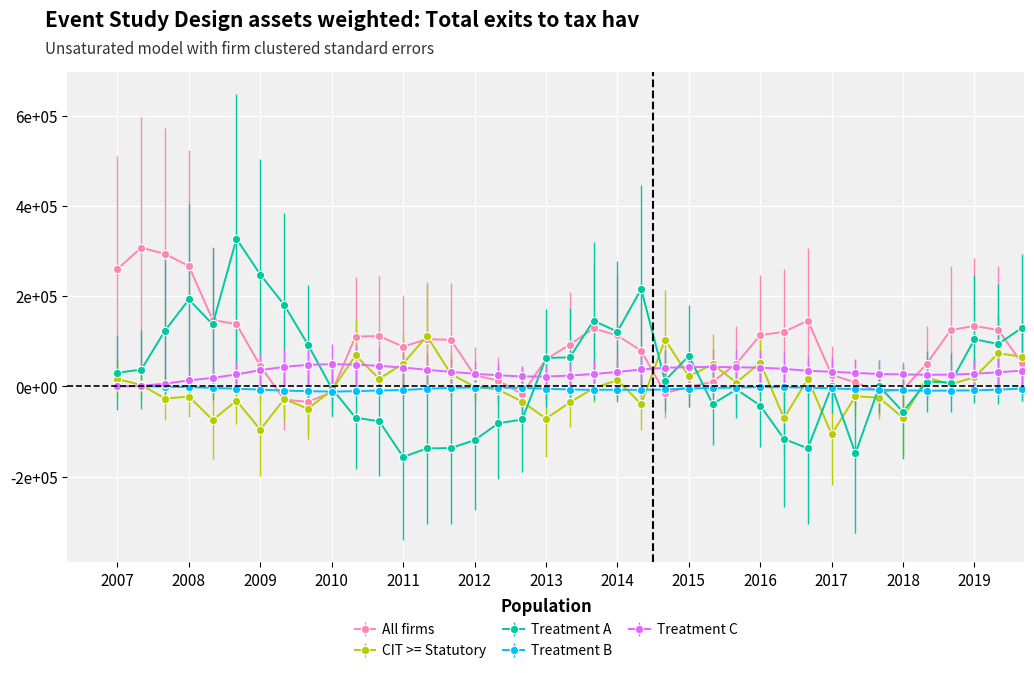

Which series has the widest spread of values?

Treatment A